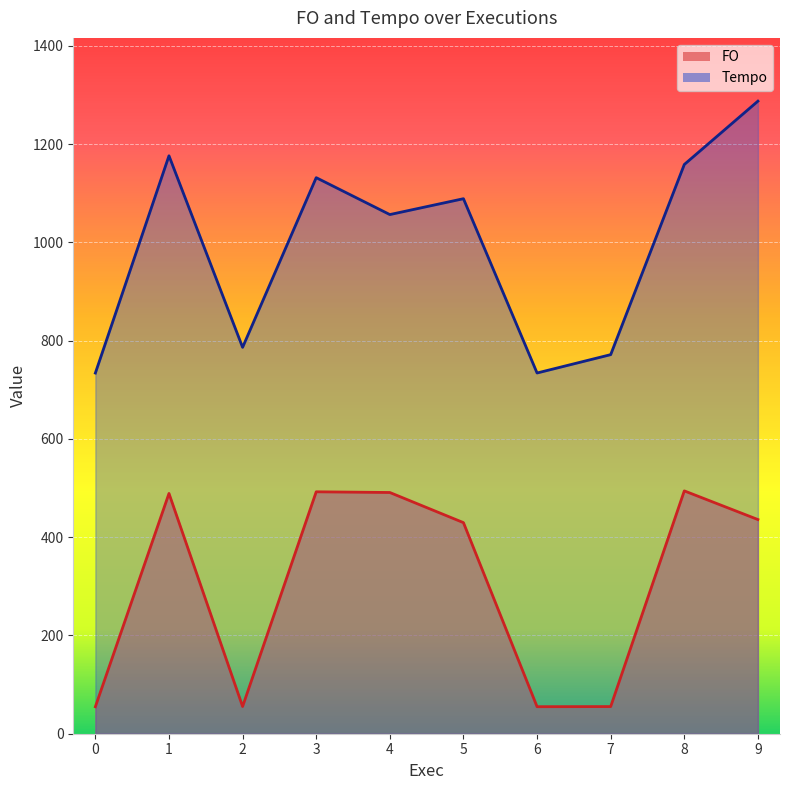

True or false: FO and Tempo cross at least once.

False